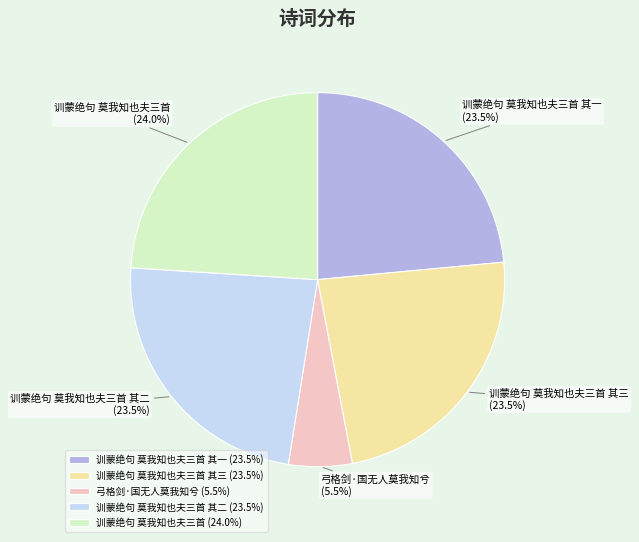

To the nearest percent, what percentage of the pie is 训蒙绝句 莫我知也夫三首 其一?

24%